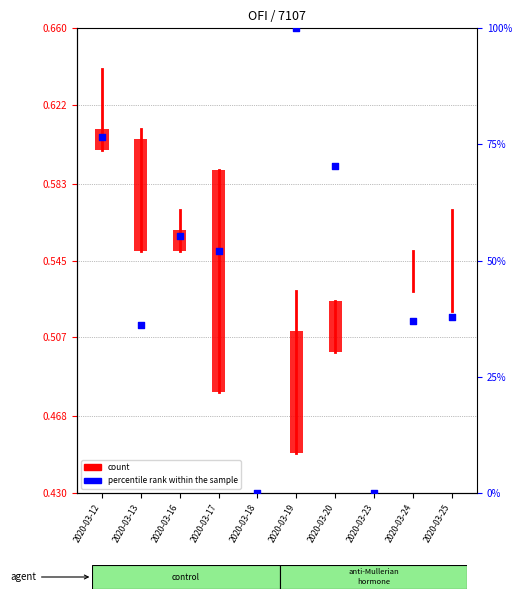

What is the total value across all series at 2020-03-12?

76.6